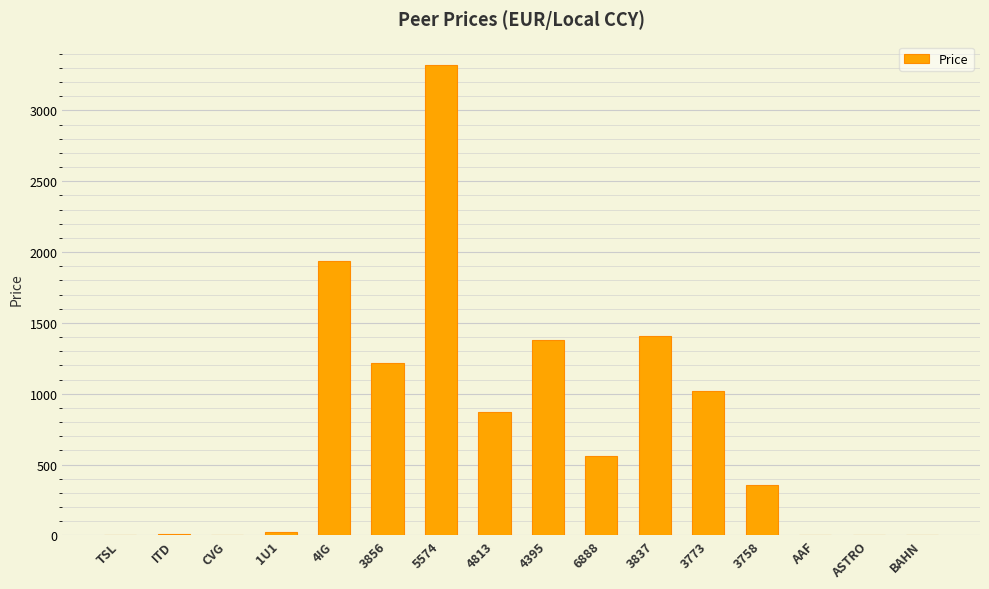

What is the approximate value at 3773?

1017.0